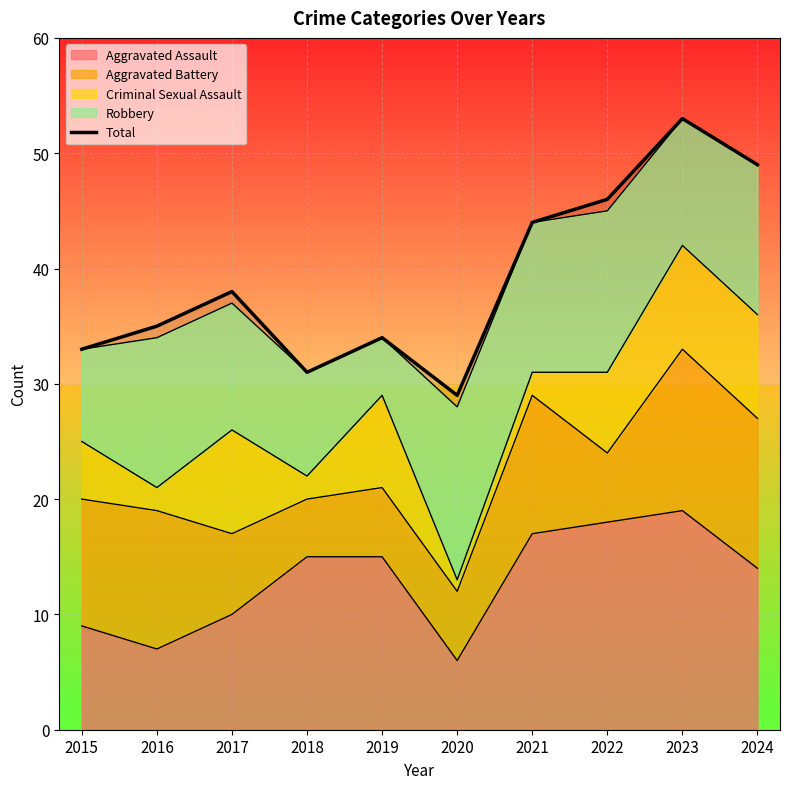

True or false: the data shows 9 at 2020.

False